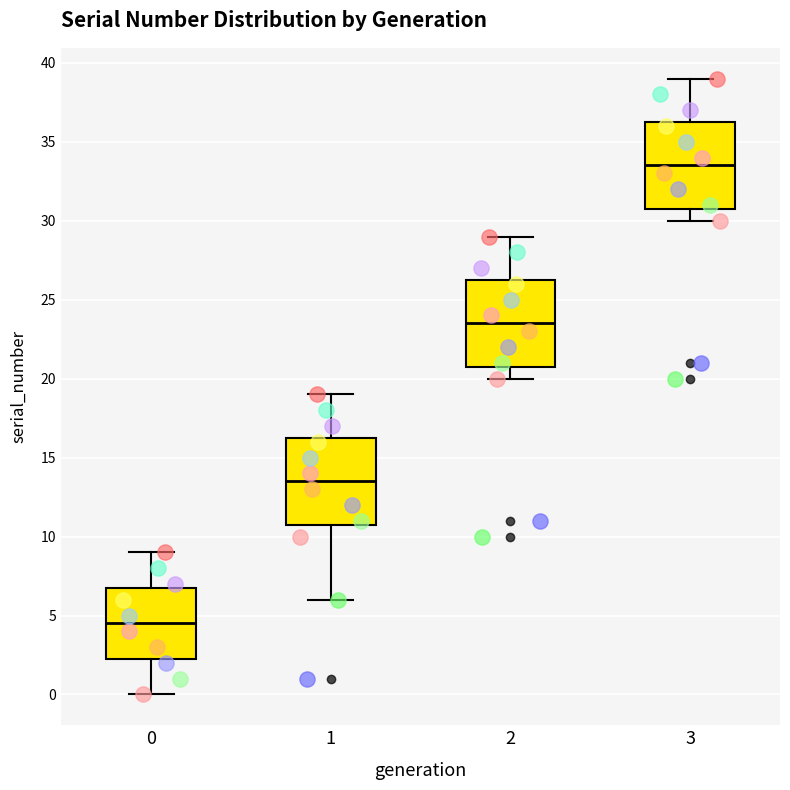

Which box has the highest median line?

3